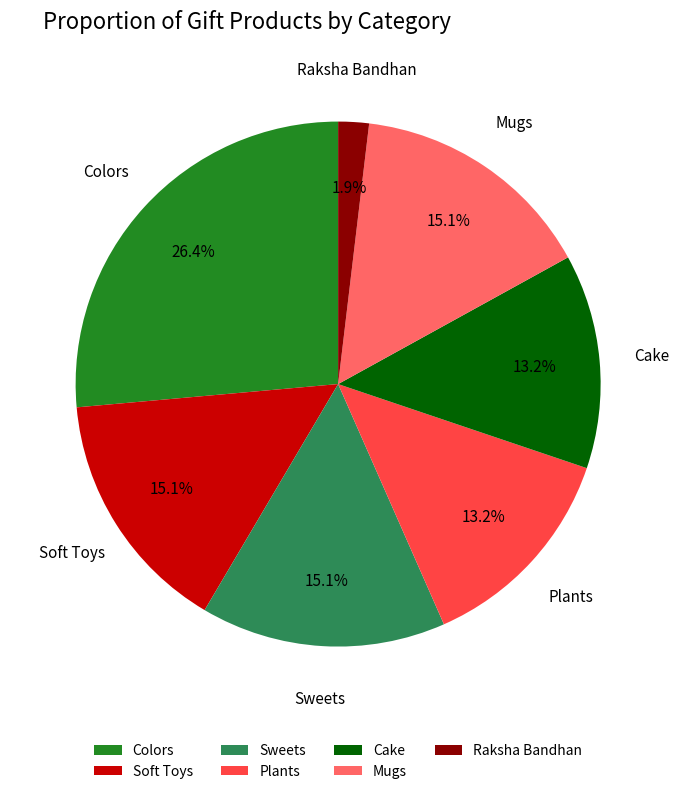

Combined, do Sweets and Raksha Bandhan account for over 50%?

No